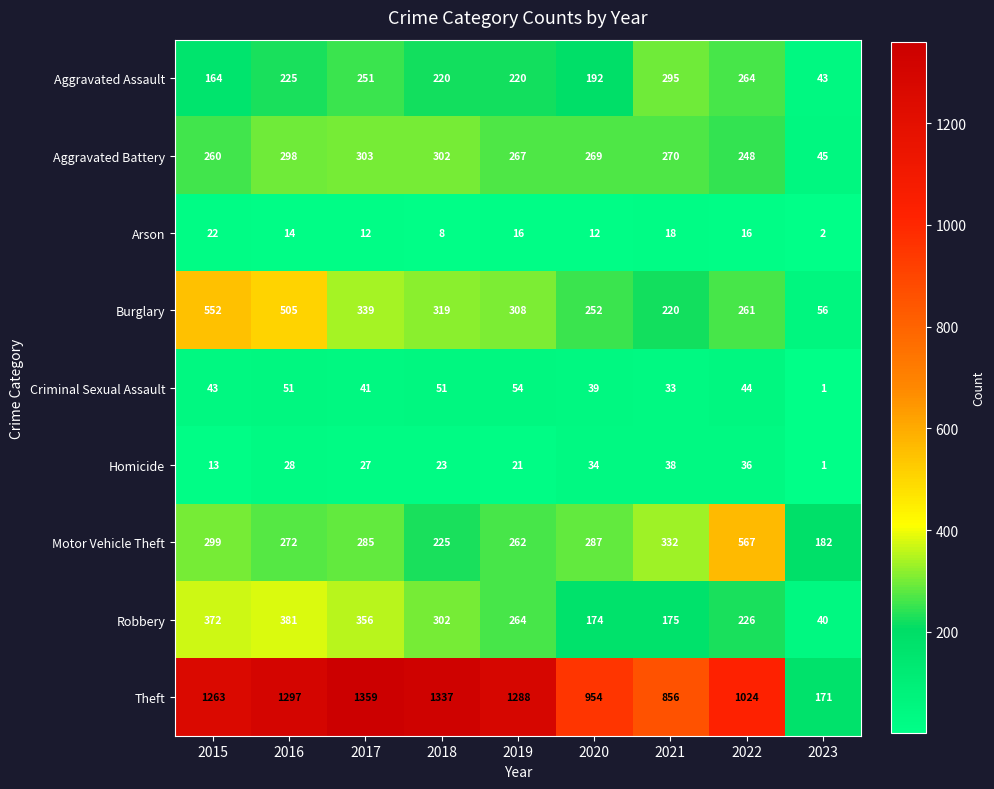

What is the difference between the maximum and second lowest values in the Burglary series?

332